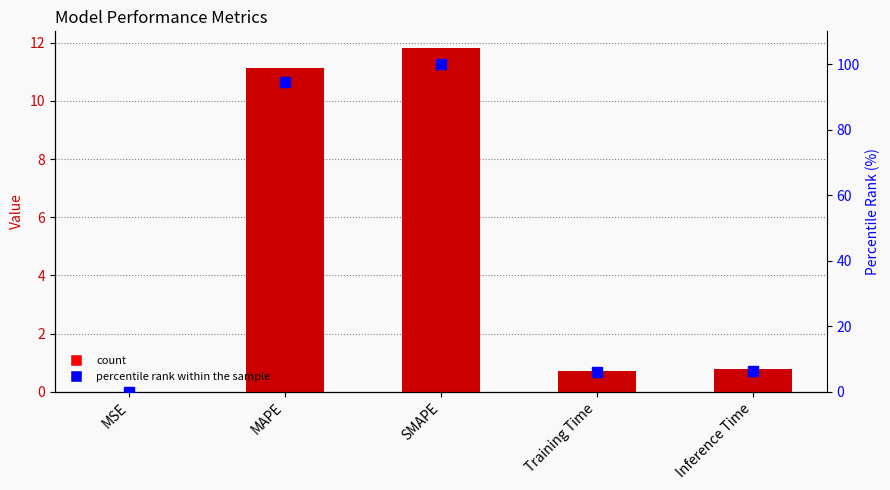

What is the difference between the maximum and second lowest values in the percentile rank within the sample series?

94.0